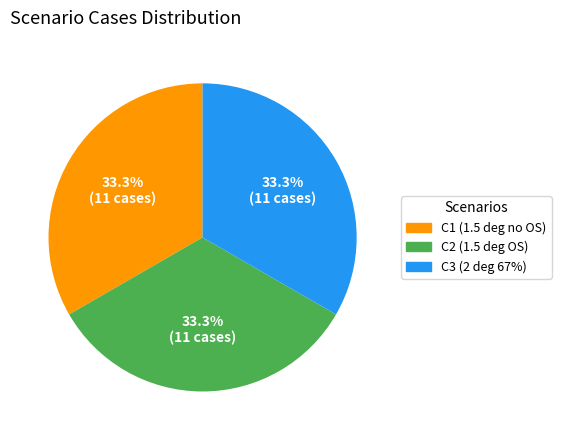

Does C3 (2 deg 67%) account for over 50% of the chart?

No